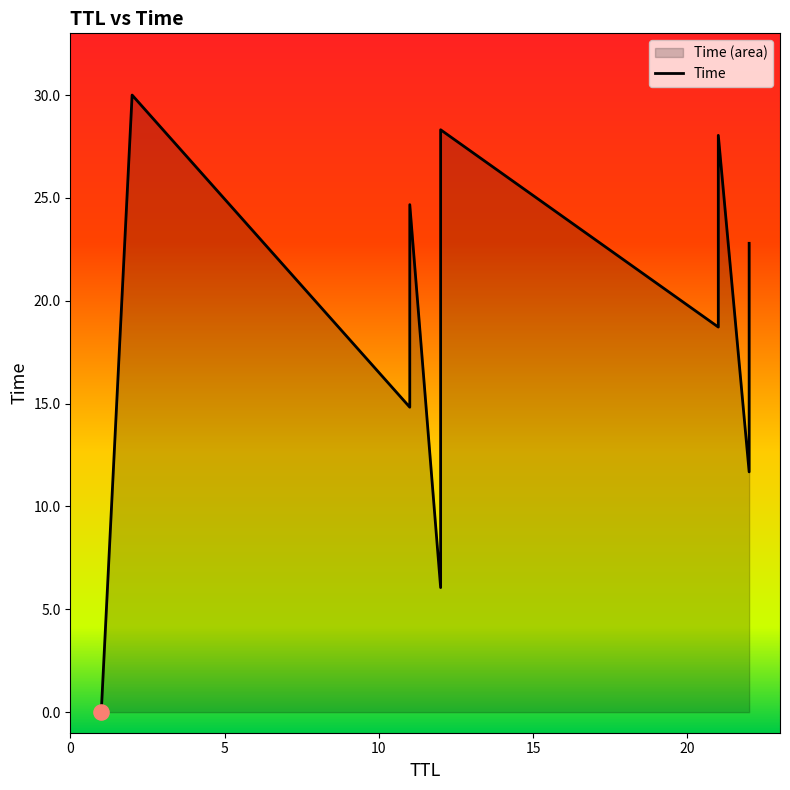

What is the ratio of the value at 21 to the value at 2?

0.9